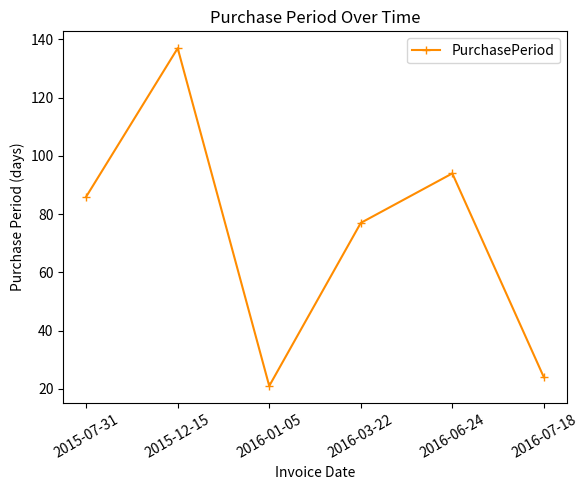

What is the sum of all values?

439